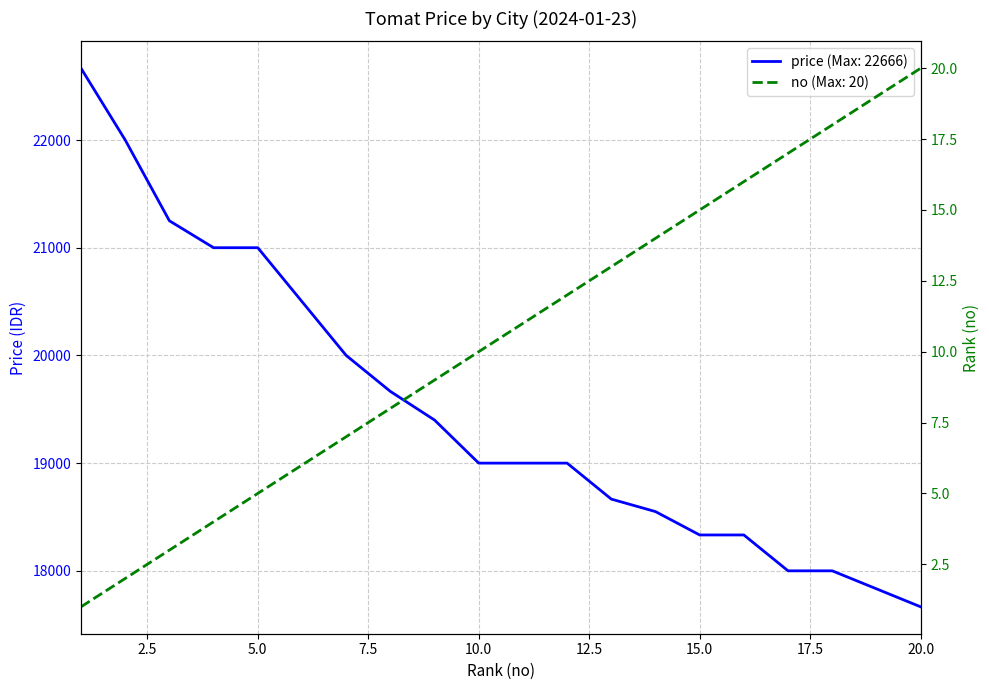

How many lines are shown in the chart?

2